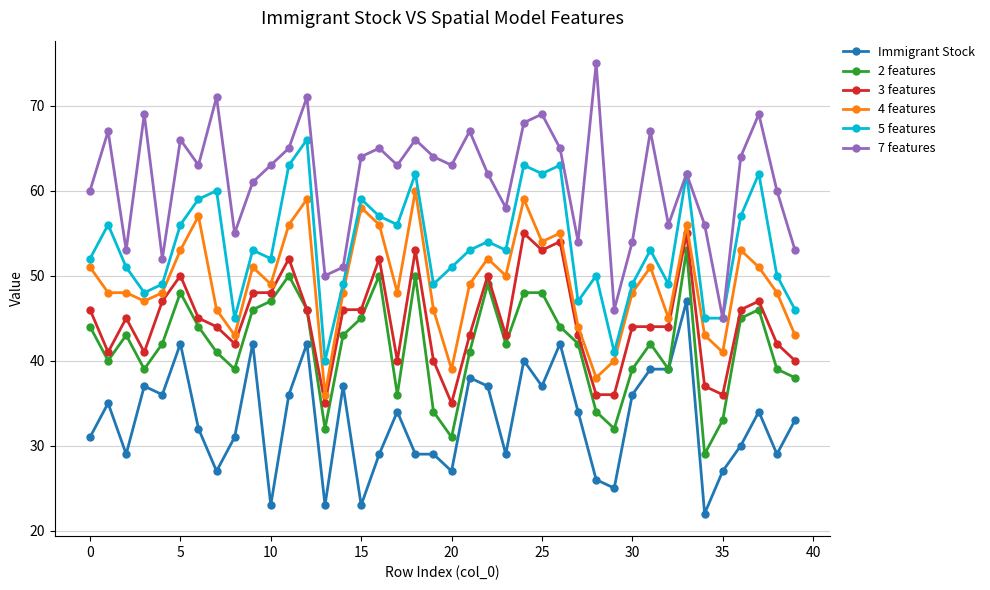

What are all the series names shown in the legend?

Immigrant Stock, 2 features, 3 features, 4 features, 5 features, 7 features